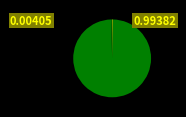

Which slice is the smallest?

BPS